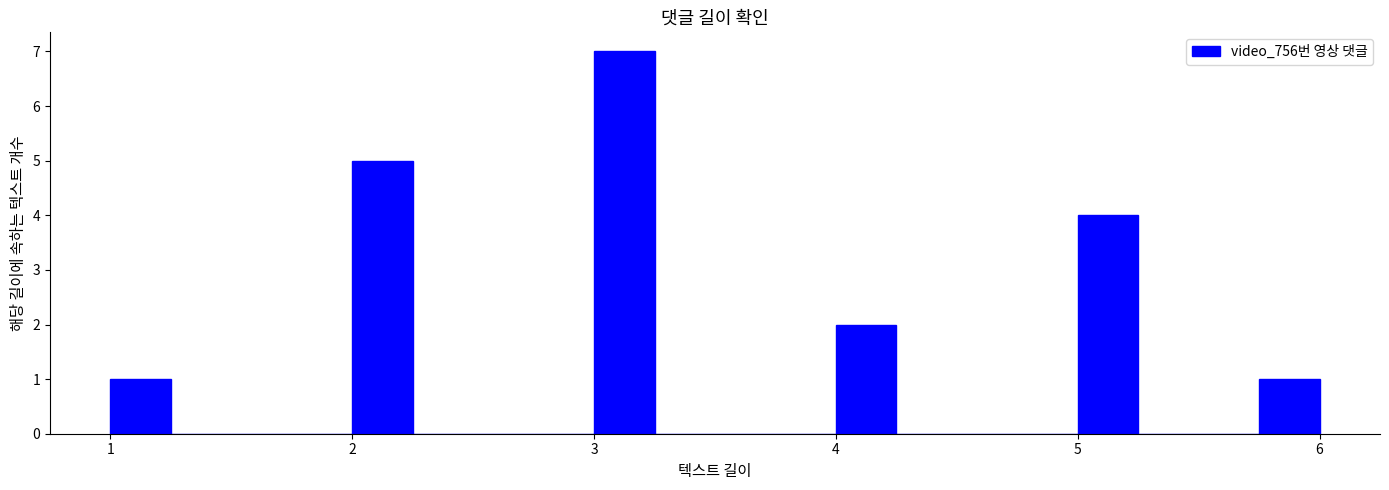

Around what value on the x-axis is the tallest bar? Give the approximate position of its centre, as read against the axis.

3.1